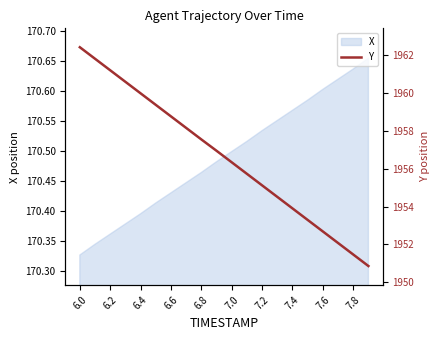

Where is X nearest to the value 170?

6.0